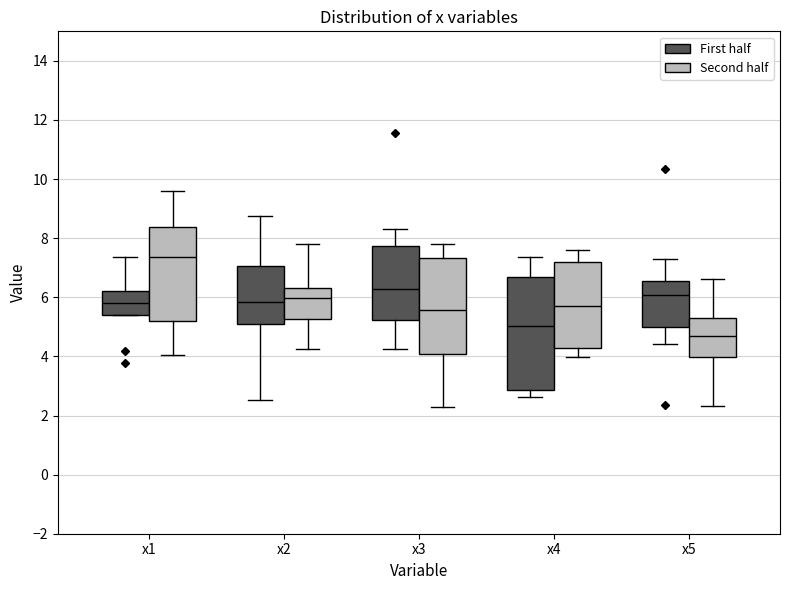

Reading left to right, read every box against the y-axis: the position of its median line, the range the box covers, and the ends of its whiskers. The values are not printed on the chart, so give them approximately, as read against the axis.

x1 (First half): median 5.8, box 5.4 to 6.2, whiskers 5.4 to 7.4
x1 (Second half): median 7.4, box 5.2 to 8.4, whiskers 4.0 to 9.6
x2 (First half): median 5.8, box 5.0 to 7.0, whiskers 2.6 to 8.8
x2 (Second half): median 6.0, box 5.2 to 6.4, whiskers 4.2 to 7.8
x3 (First half): median 6.2, box 5.2 to 7.8, whiskers 4.2 to 8.4
x3 (Second half): median 5.6, box 4.0 to 7.4, whiskers 2.4 to 7.8
x4 (First half): median 5.0, box 2.8 to 6.6, whiskers 2.6 to 7.4
x4 (Second half): median 5.8, box 4.2 to 7.2, whiskers 4.0 to 7.6
x5 (First half): median 6.0, box 5.0 to 6.6, whiskers 4.4 to 7.4
x5 (Second half): median 4.6, box 4.0 to 5.2, whiskers 2.4 to 6.6